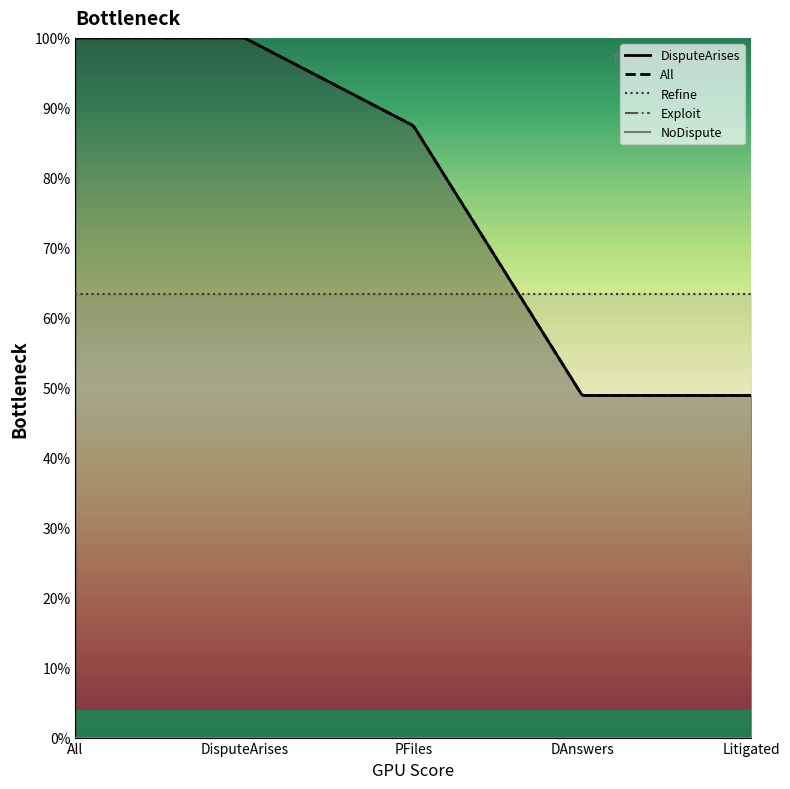

Is it true that All equals 1.0 at 2?

True